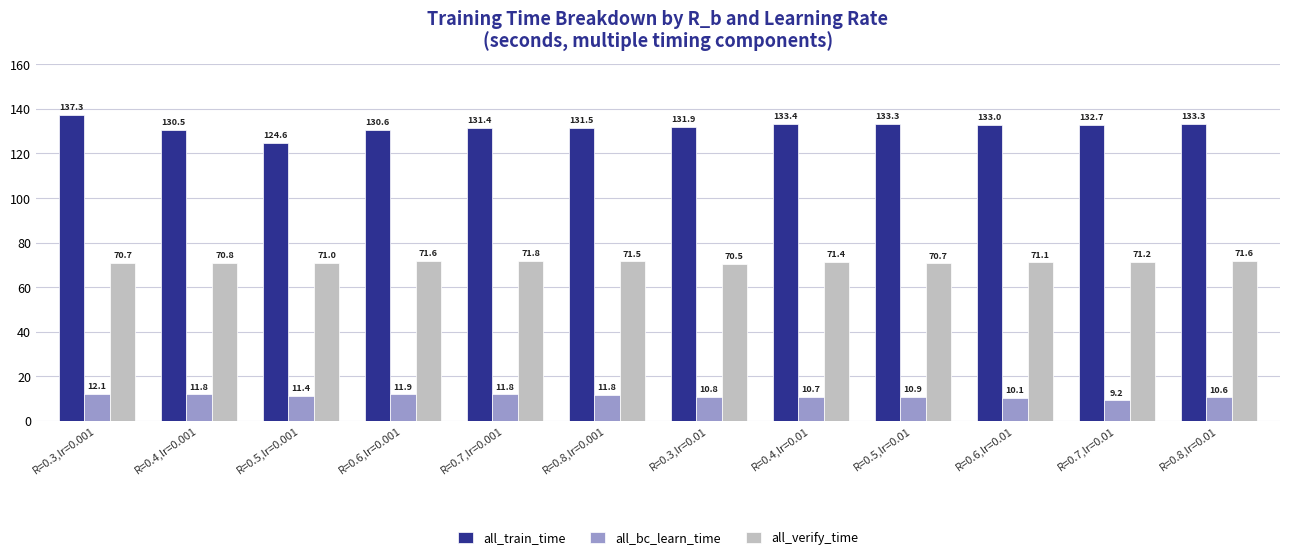

At which label does all_train_time reach its peak?

R=0.3,lr=0.001